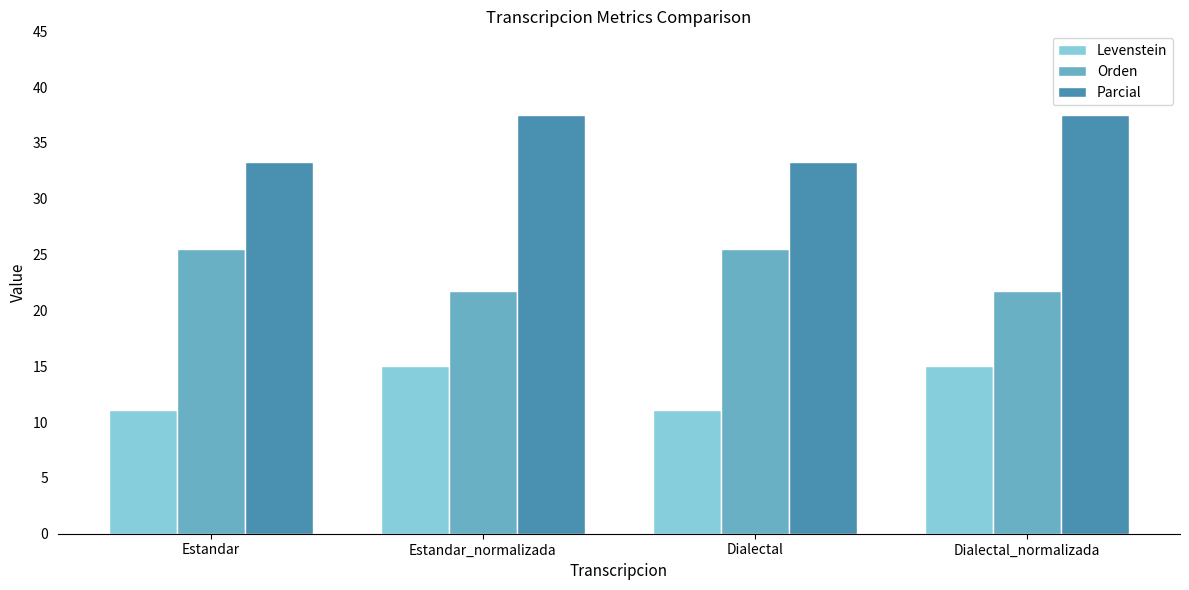

Does the chart contain stacked bars?

No